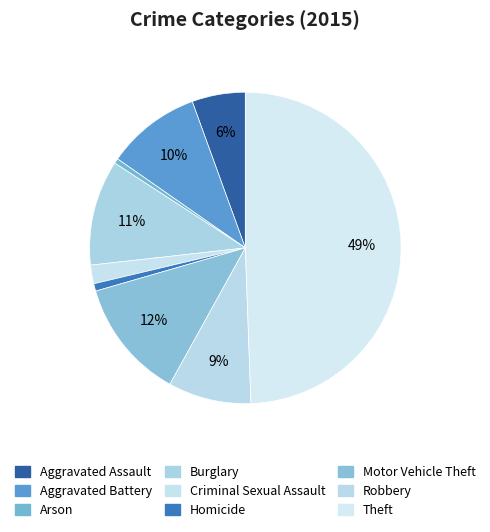

To the nearest percent, what is the average slice percentage?

11%